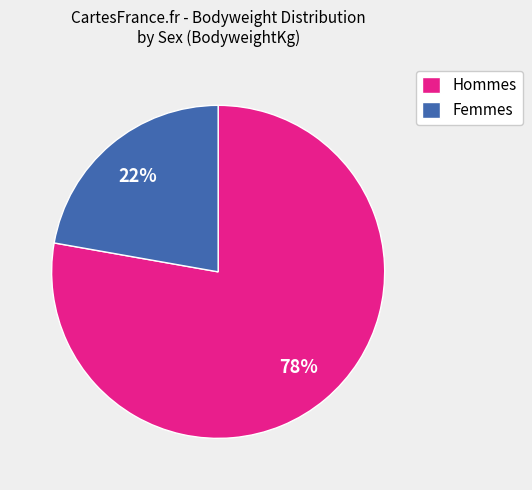

How many slices are in this pie chart?

2